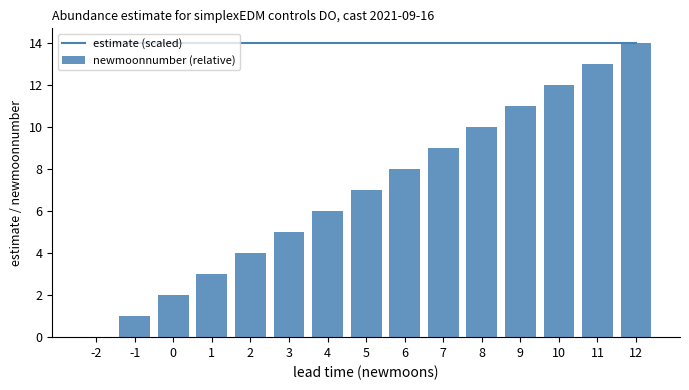

How many groups of bars are there?

15